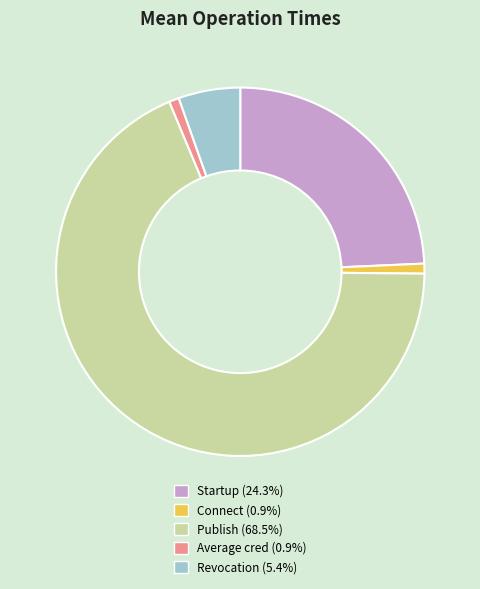

Is Revocation the majority of the pie?

No